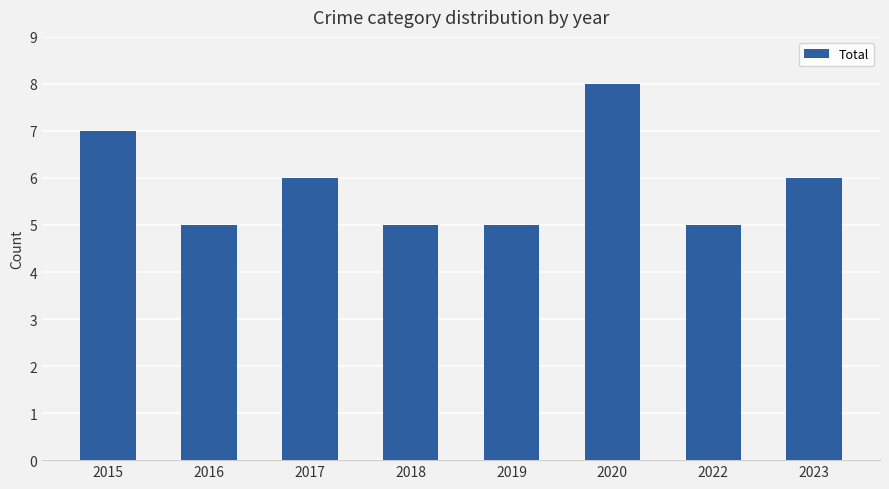

What is the change in value from 2017 to 2019?

-1